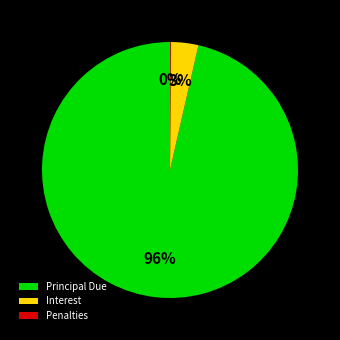

Is there any slice that represents more than half of the pie?

Yes